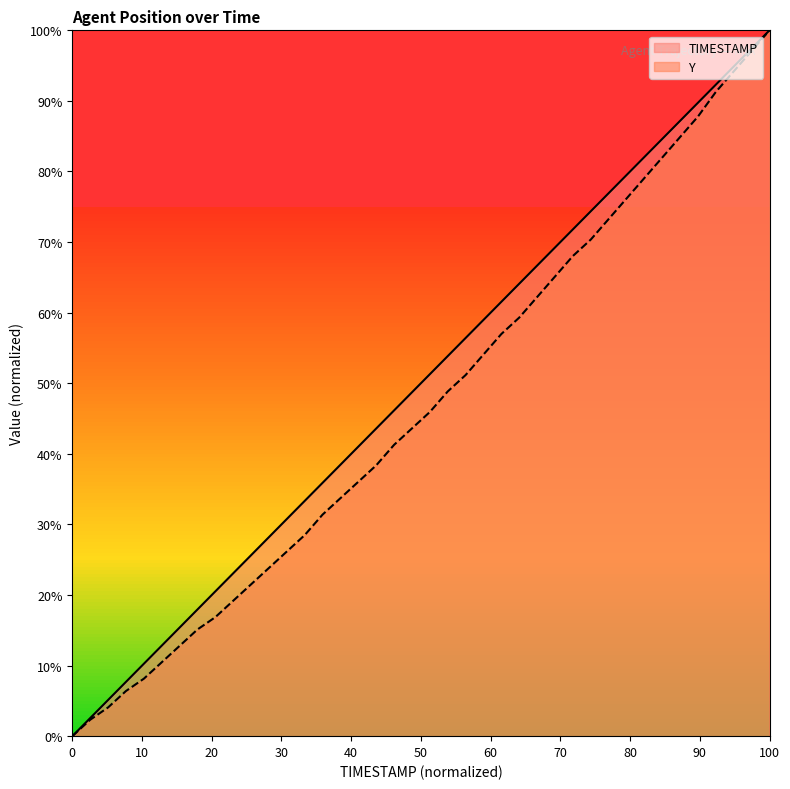

How many data points does each series have?

40